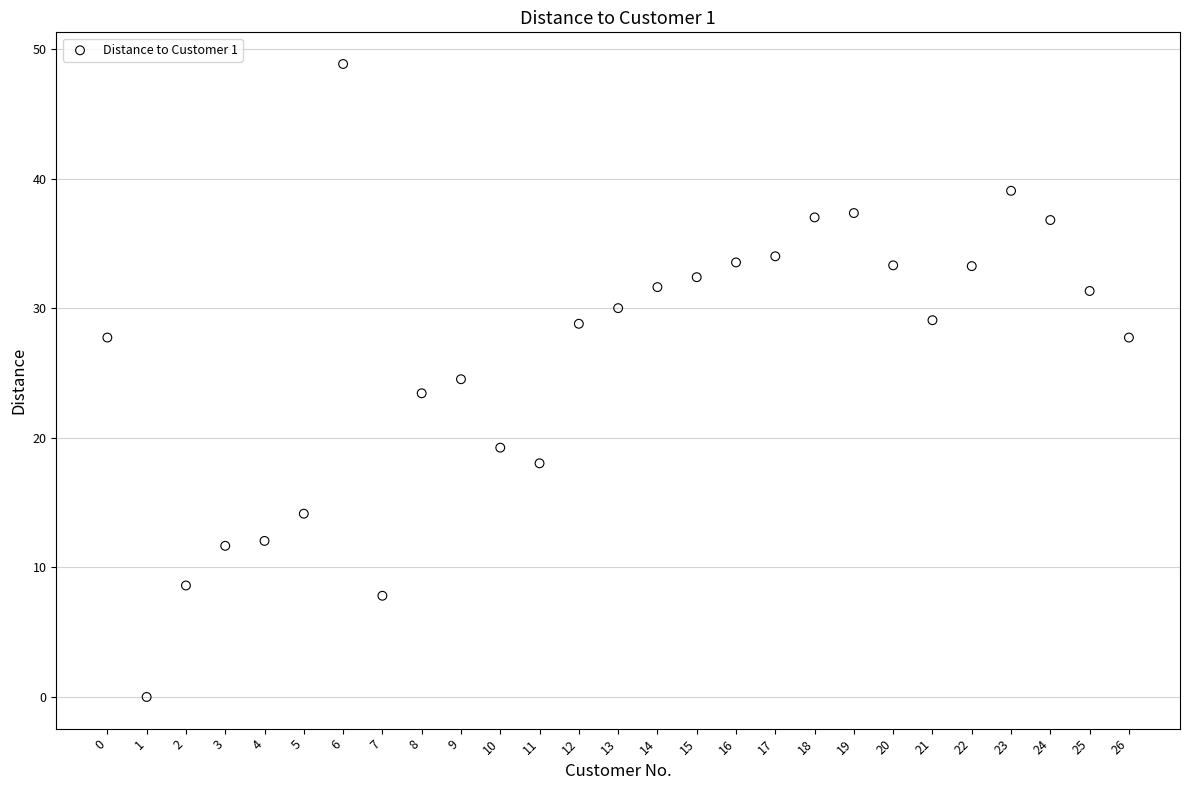

What is the range of Y values (max minus min)?

48.8